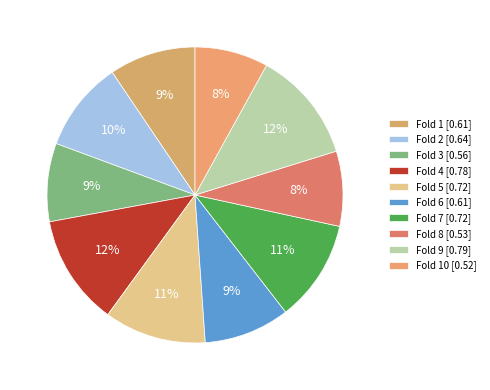

What is the largest slice in the pie chart?

Fold 9